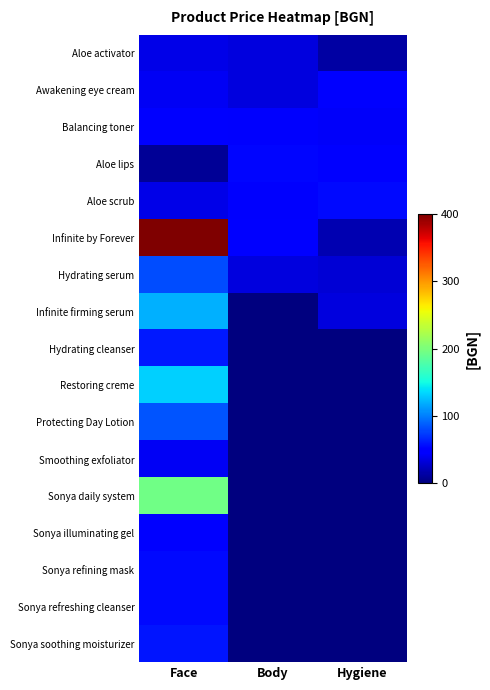

At which category is the sum across all series the highest?

Face